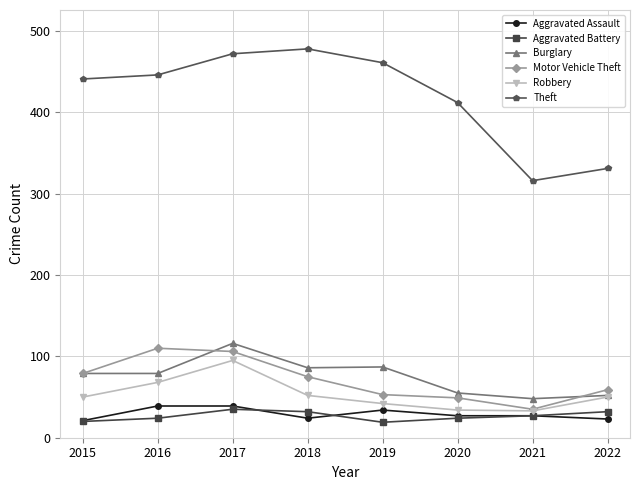

True or false: Burglary has more than 0 points higher than both neighbors.

True